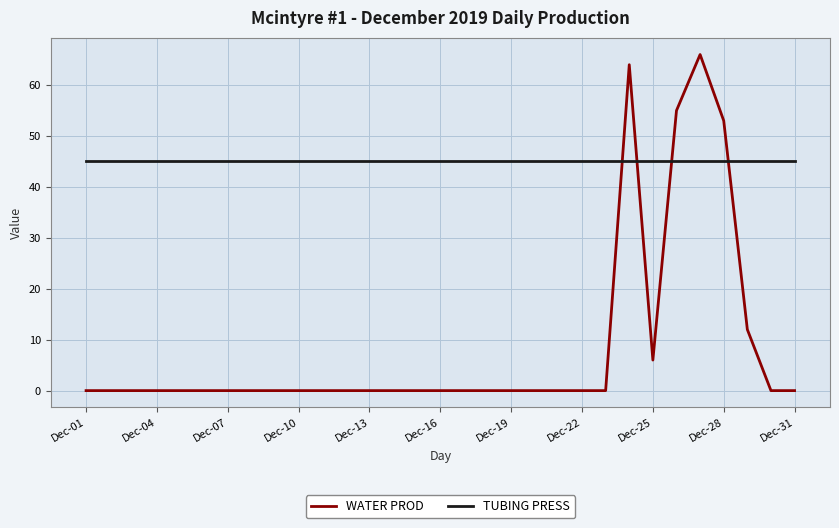

True or false: TUBING PRESS and WATER PROD intersect in this chart.

True